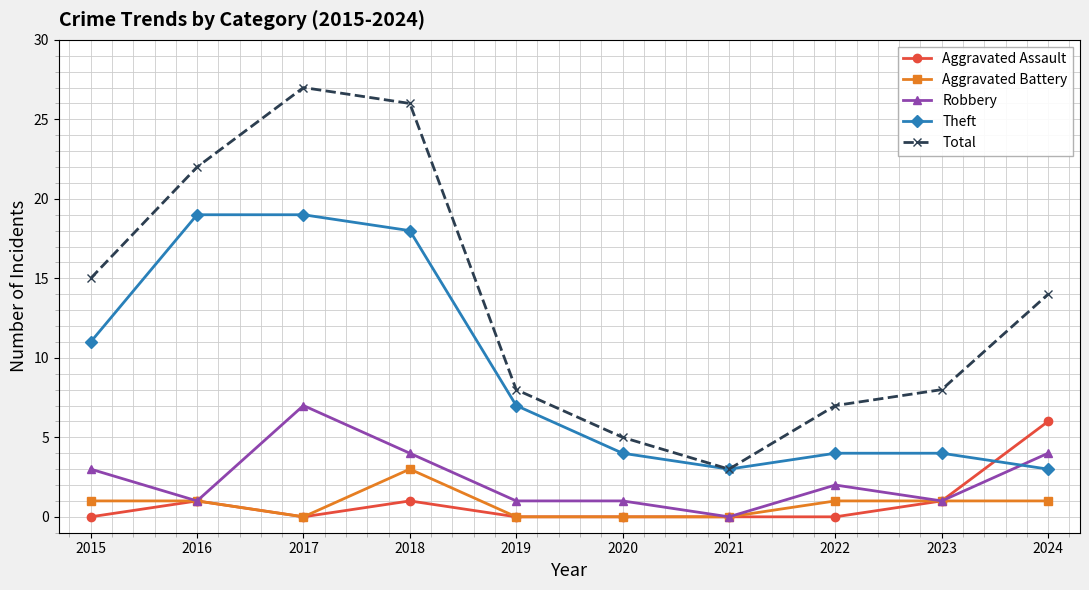

The value of Aggravated Battery at 2021 is 0. True or false?

True